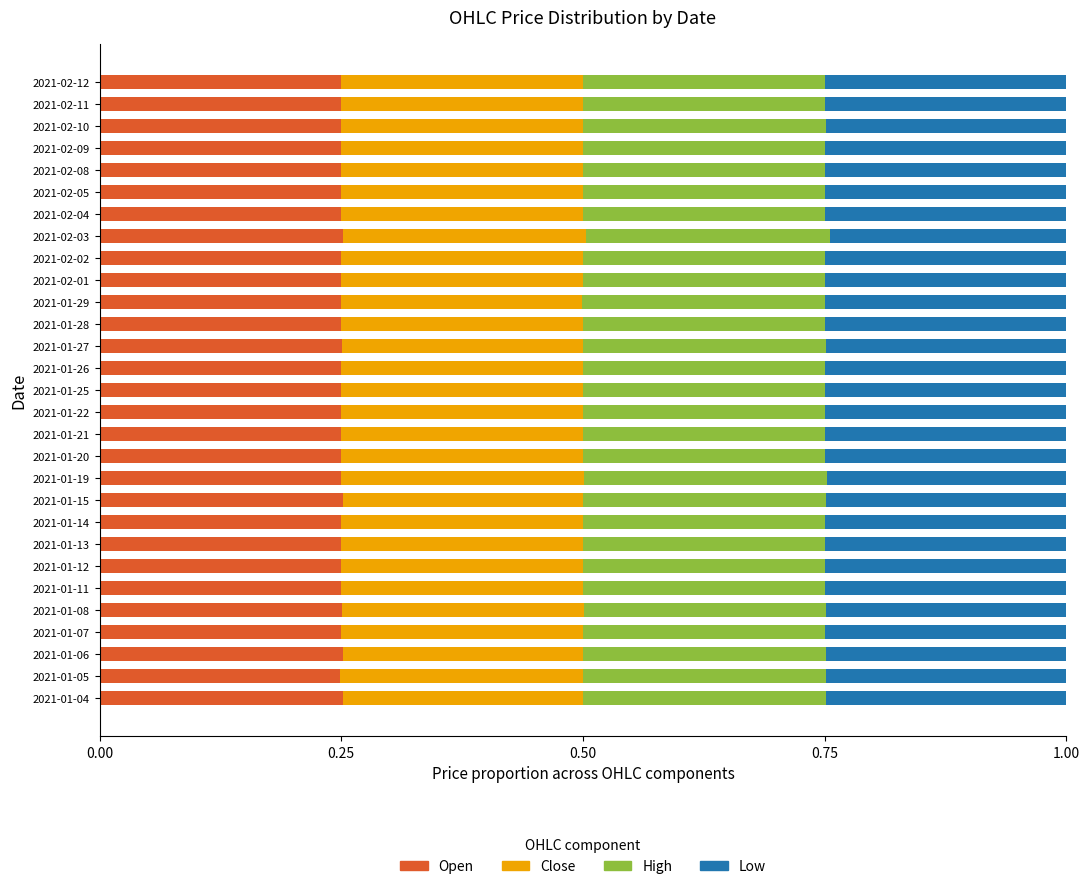

What is the total value across all series at 2021-01-27?

1.0